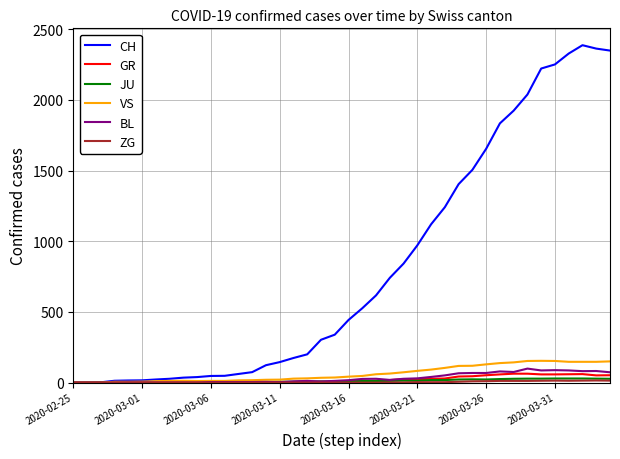

Which series has the largest total across all categories?

CH